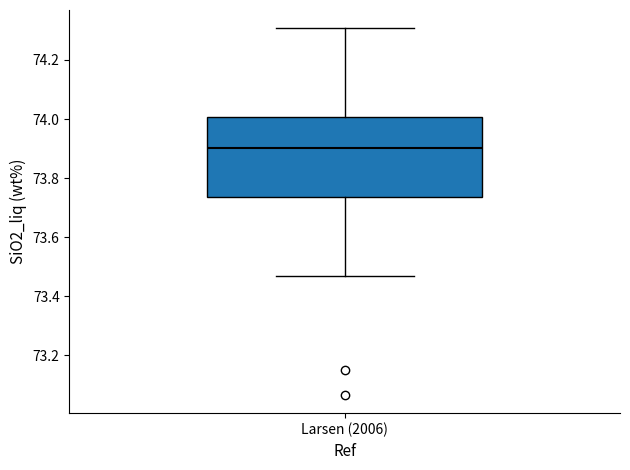

Read this box plot against the y-axis: the position of the median line, the range covered by the box, and the ends of both whiskers. The values are not printed on the chart, so give them approximately, as read against the axis.

median 73.90, box 73.74 to 74.00, whiskers 73.46 to 74.30